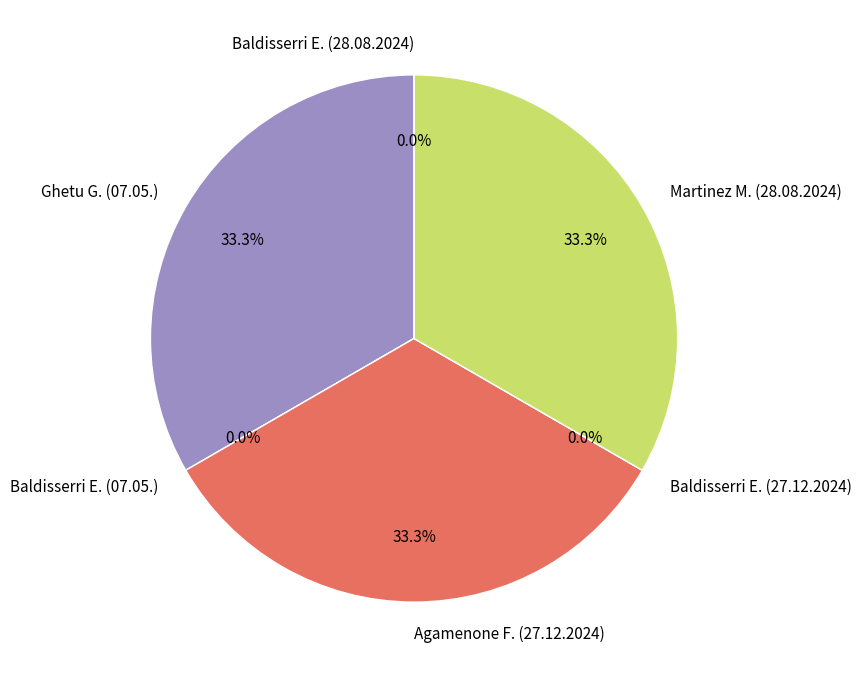

Is there a majority slice in this chart?

No